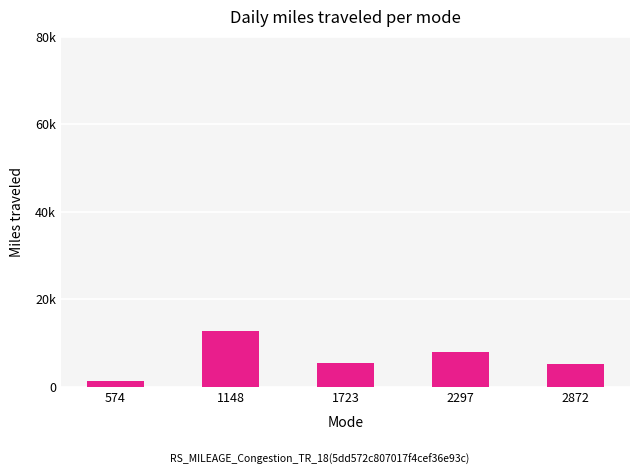

Reading left to right, what are all the values shown in this chart?

1266	12854	5523	8021	5141